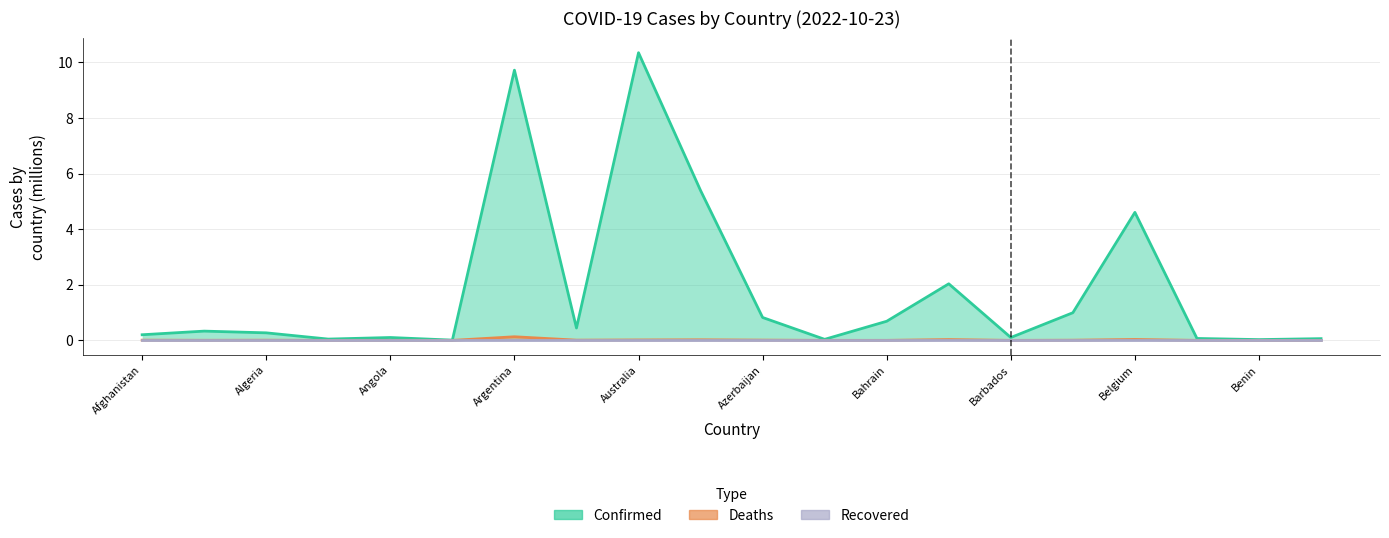

At which category is the sum across all series the highest?

Australia